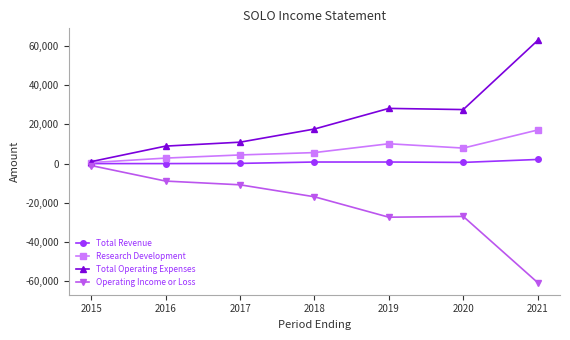

Is this an area chart (filled region under the line)?

No